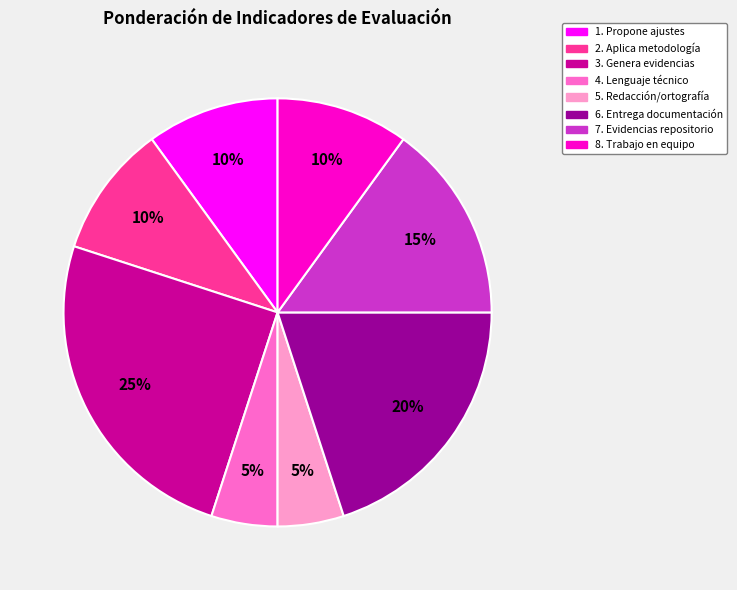

Count the number of slices in the pie.

8